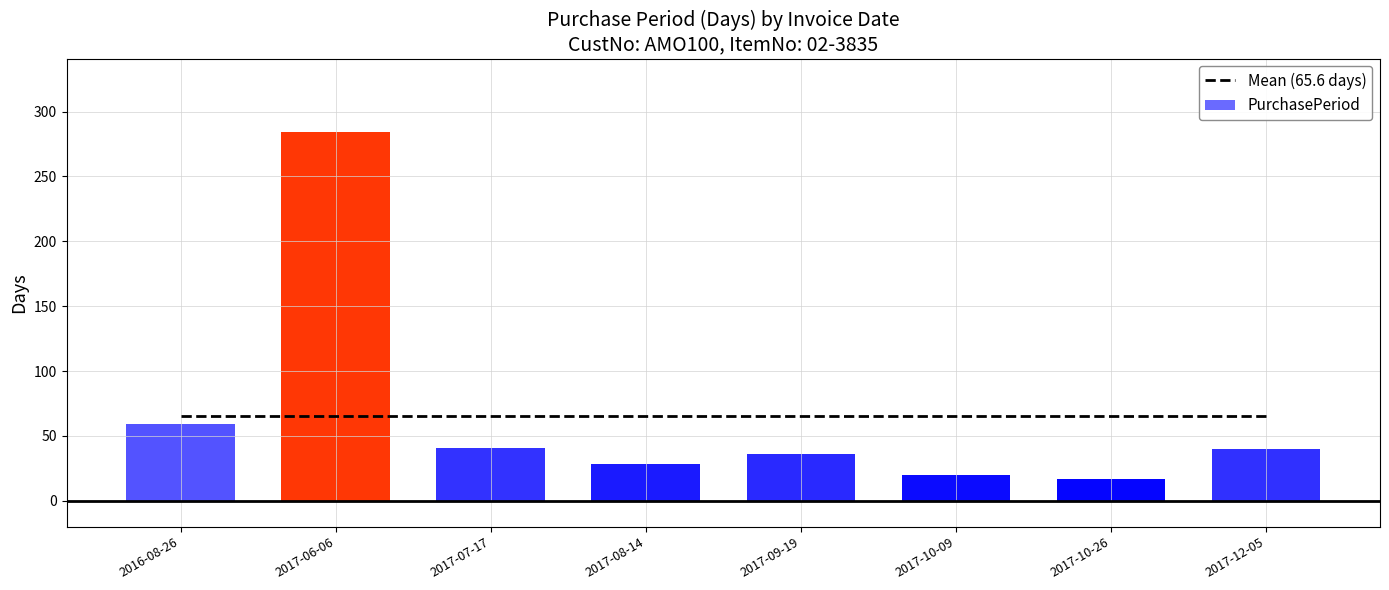

Where is the data nearest to the value 150?

2016-08-26